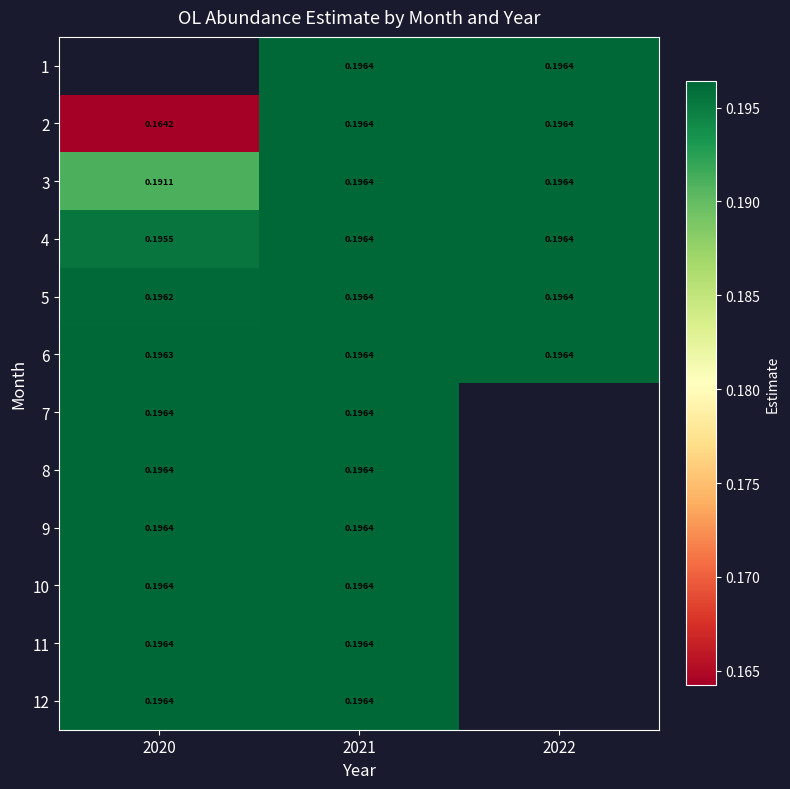

The value of 9 at 2021 is 0.2. True or false?

True